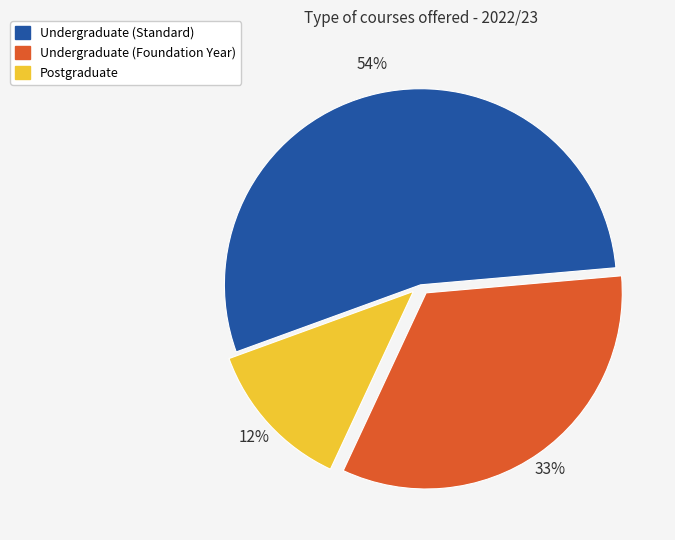

How many segments does this pie chart have?

3